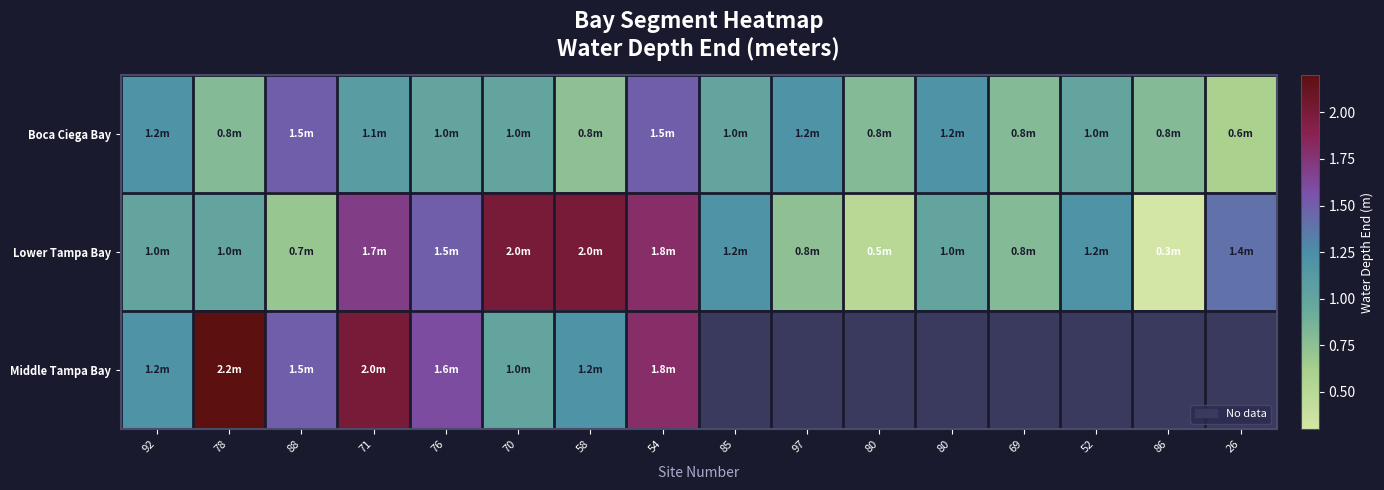

Between 80 and 52, which series saw the biggest shift?

Lower Tampa Bay